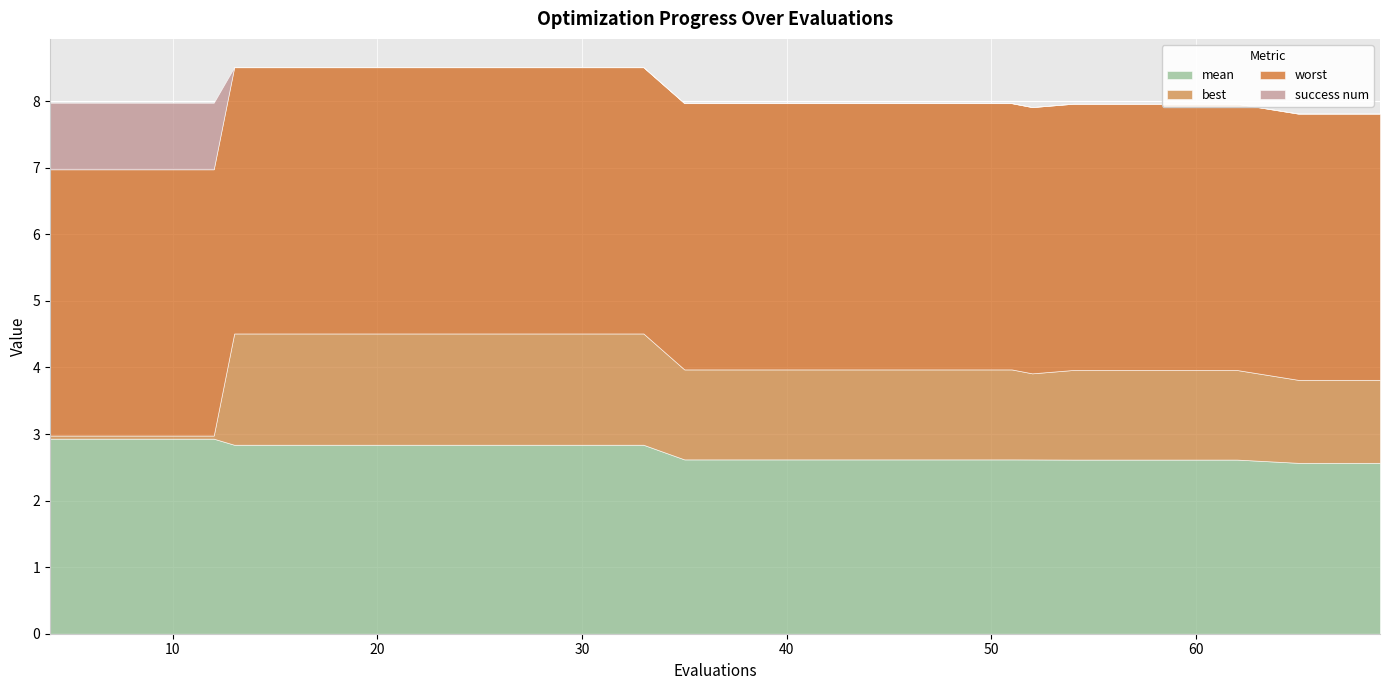

What is the highest value of the worst series?

4.0